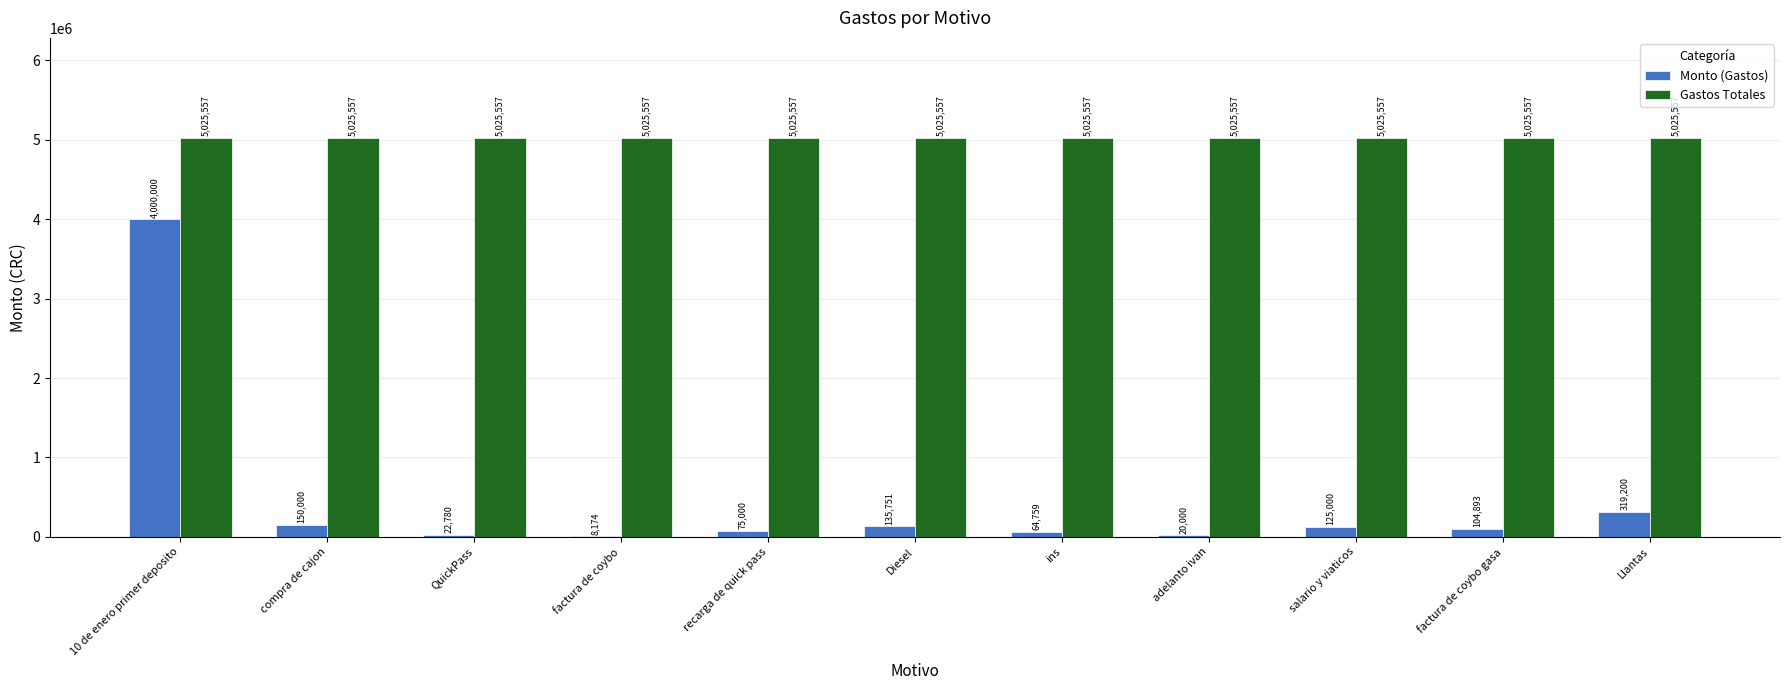

What is the total value across all series at compra de cajon?

5175557